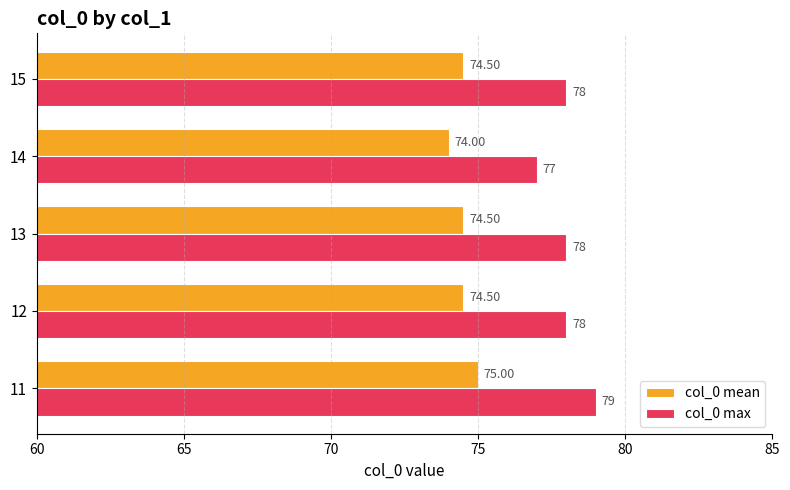

What is the average value of the col_0 max series?

78.0